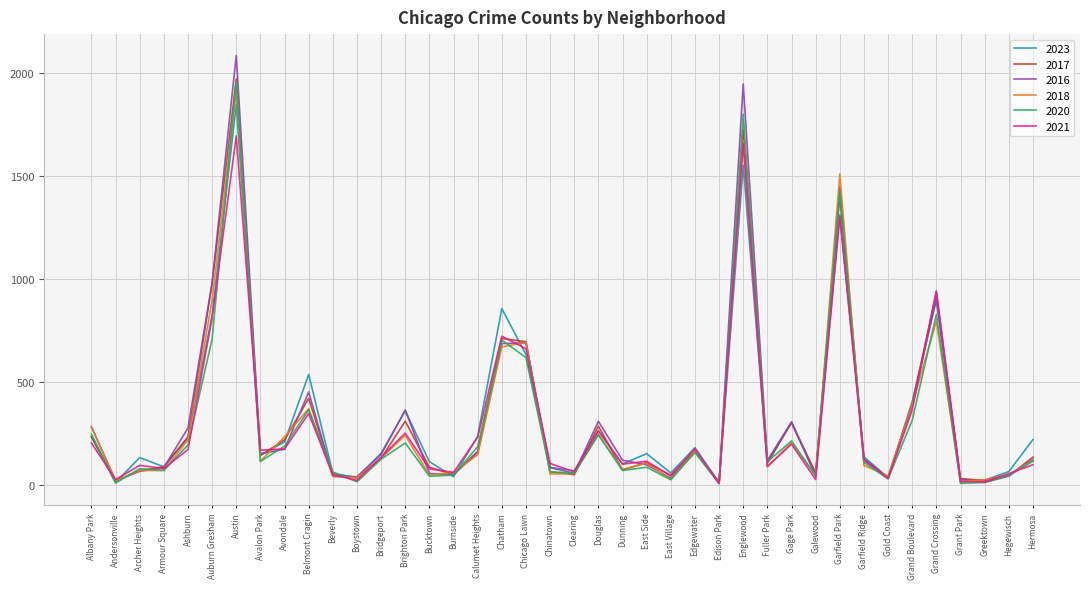

What is the maximum value for 2017?

1972